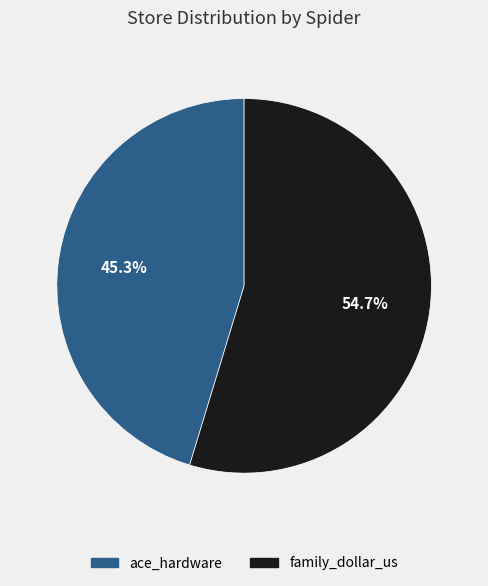

Between ace_hardware and family_dollar_us, which is larger?

family_dollar_us